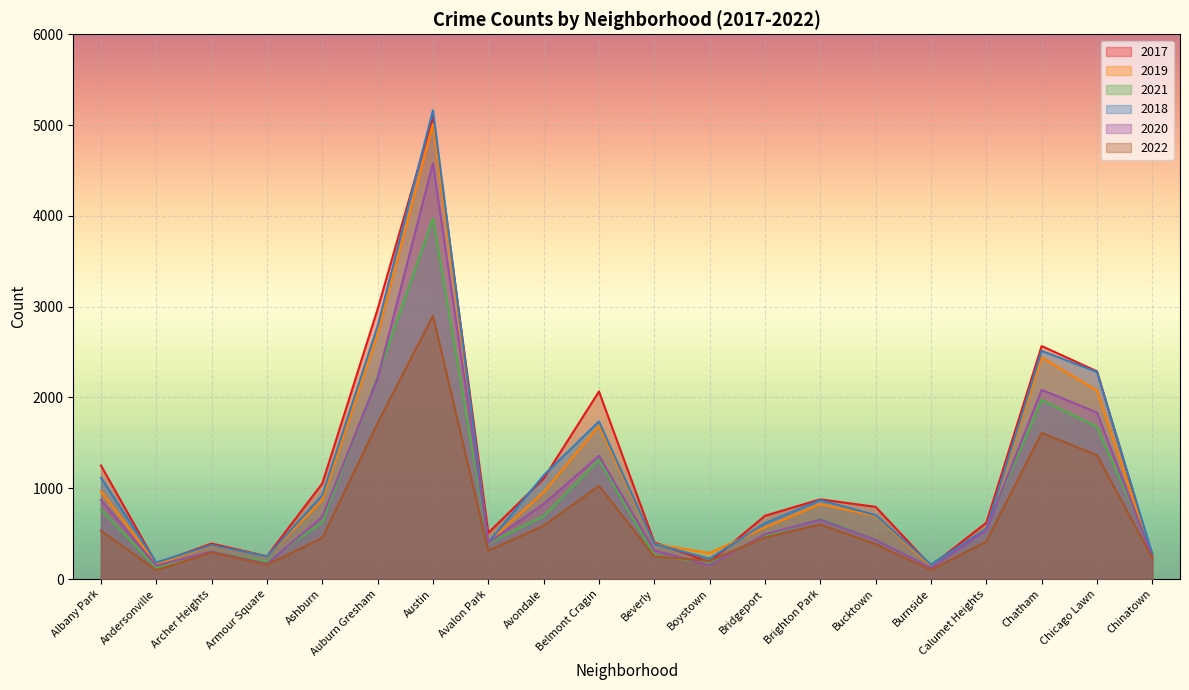

How many interior local valleys does the 2020 series have?

5